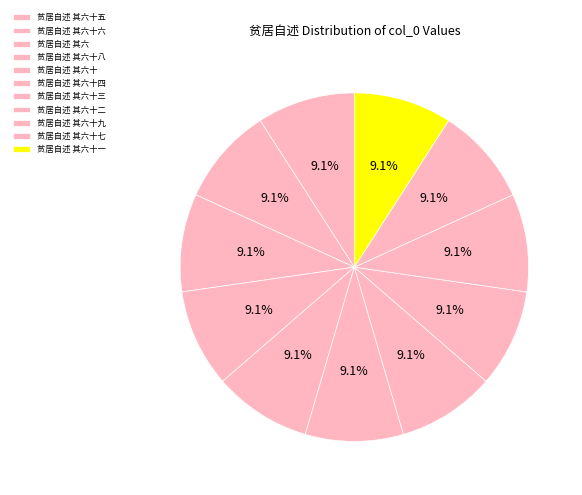

Combined, do 贫居自述 其六十 and 贫居自述 其六十一 account for over 50%?

No